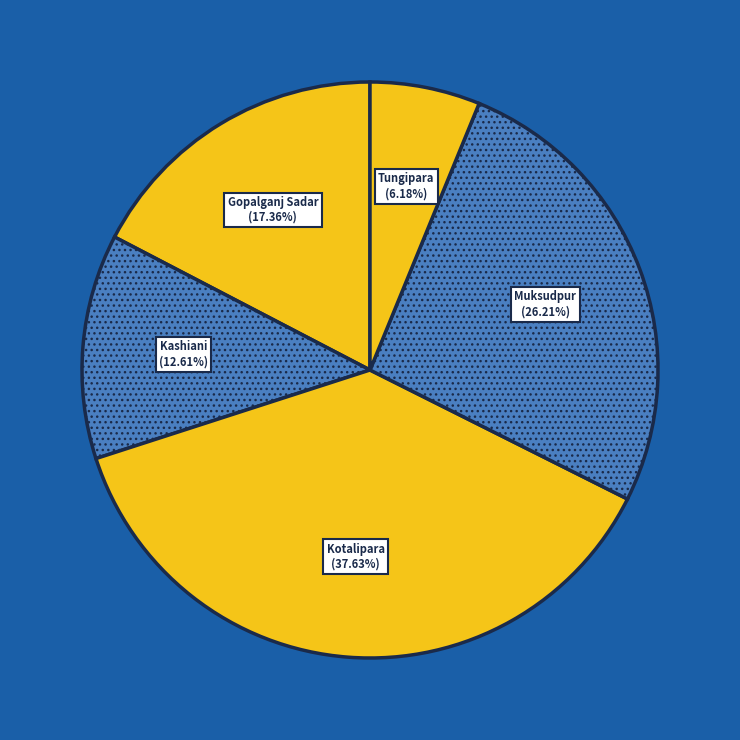

To the nearest percent, what is the difference between the largest and smallest slice percentages?

31%